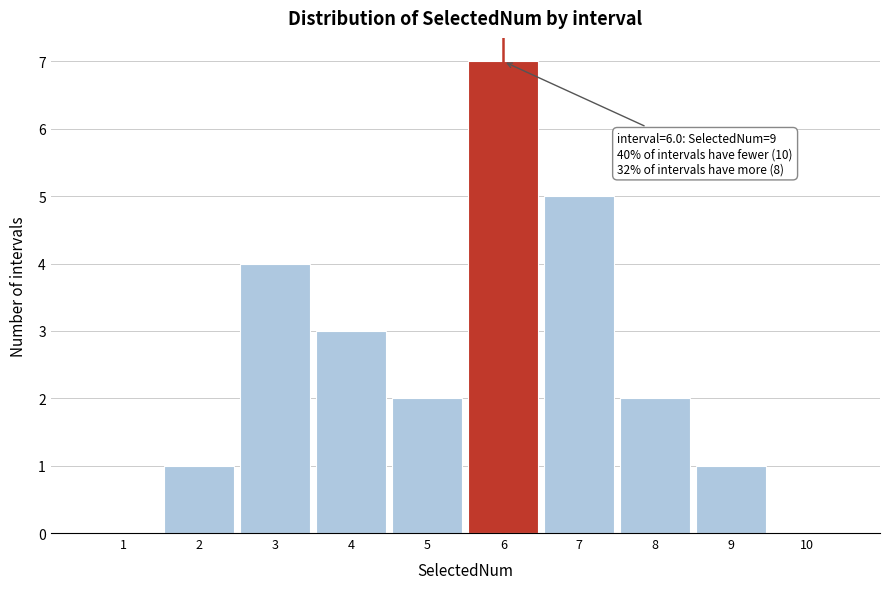

Which range on the x-axis has the tallest bar?

5.5 to 6.5